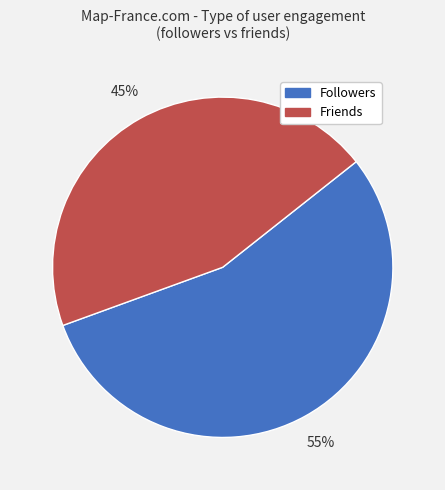

To the nearest percent, what is the difference between the largest and smallest slice percentages?

10%